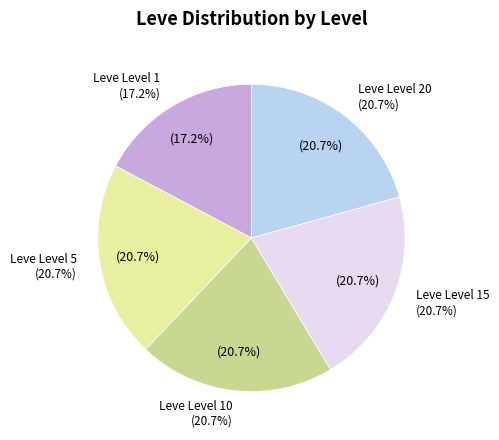

What percentage is the Leve Level 1 slice, to the nearest percent?

17%